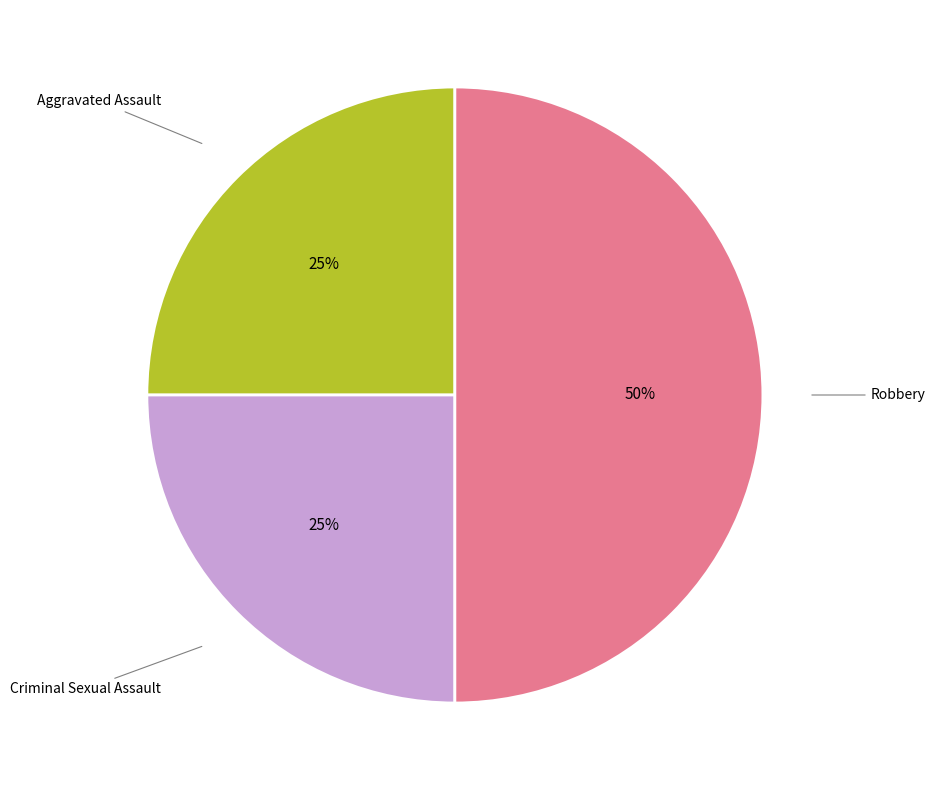

Does Criminal Sexual Assault account for over 50% of the chart?

No